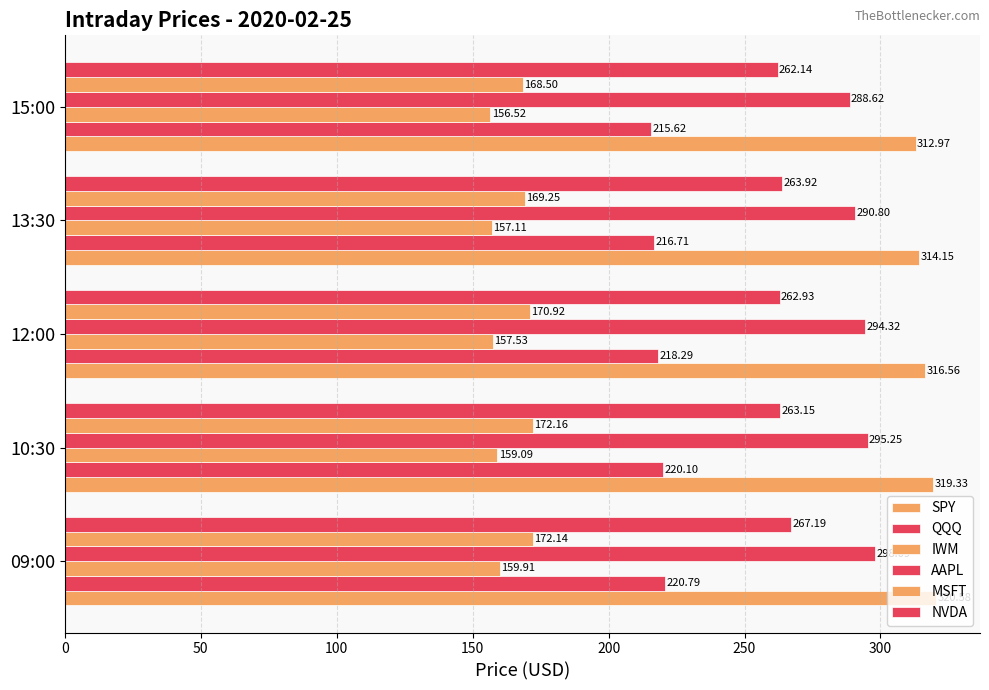

Reading left to right, transcribe all the data shown in this chart.

SPY: 320.6	319.3	316.6	314.1	313.0
QQQ: 220.8	220.1	218.3	216.7	215.6
IWM: 159.9	159.1	157.5	157.1	156.5
AAPL: 298.1	295.2	294.3	290.8	288.6
MSFT: 172.1	172.2	170.9	169.2	168.5
NVDA: 267.2	263.1	262.9	263.9	262.1